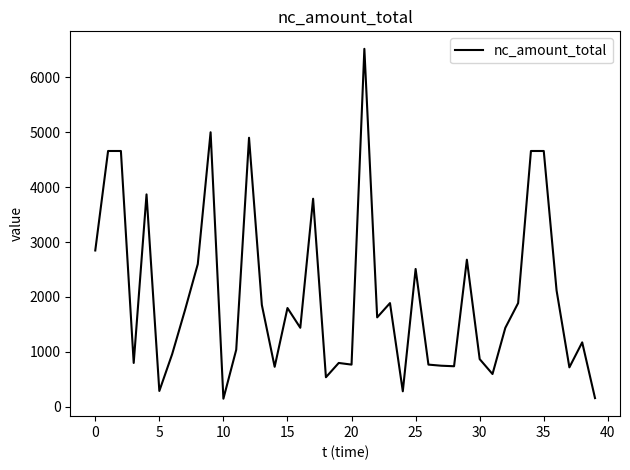

Does the chart display data point markers on the line(s)?

No